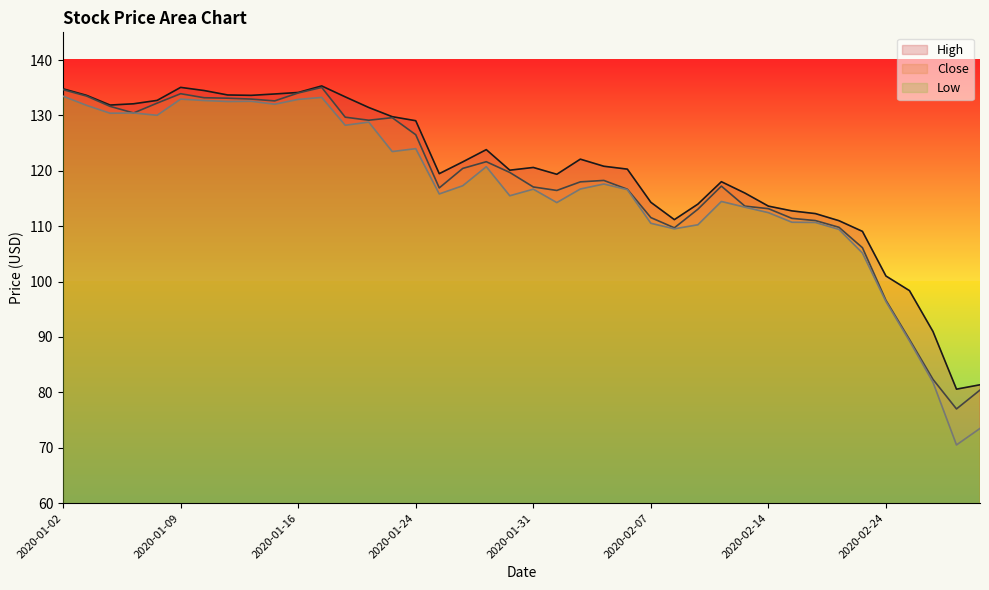

What is the value of the Close point at the 28th from the left?

113.1